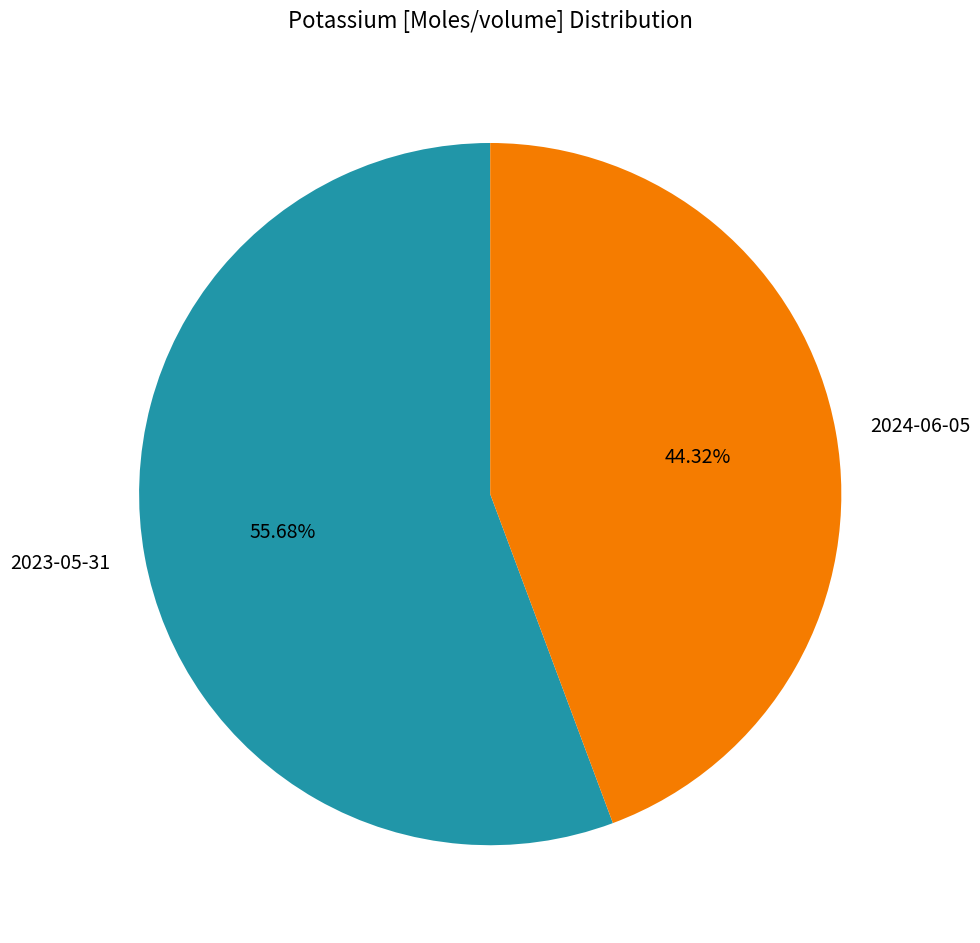

Rank the categories by value from lowest to highest.

2024-06-05, 2023-05-31